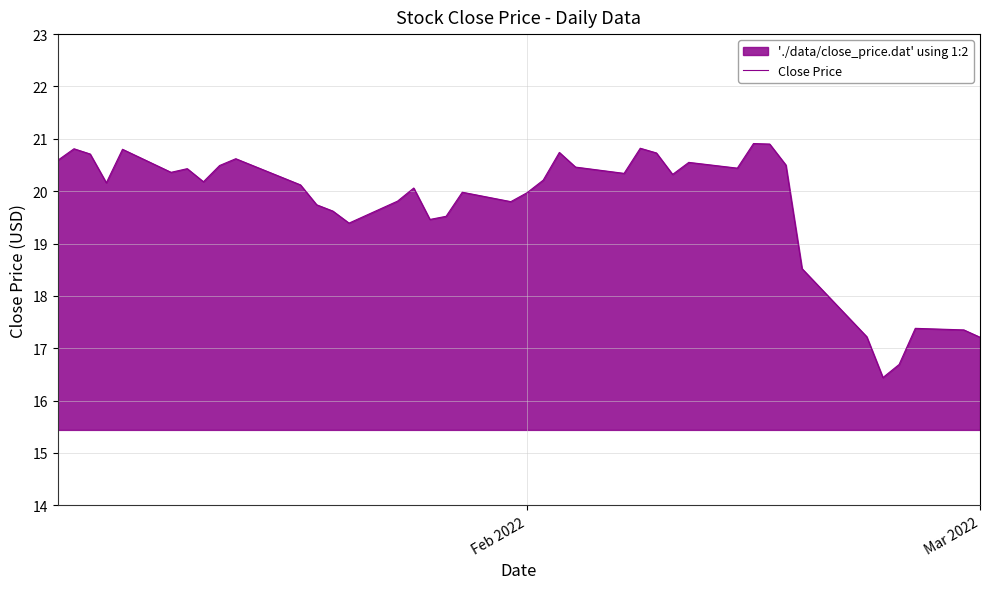

What is the difference between the maximum and minimum values?

4.5